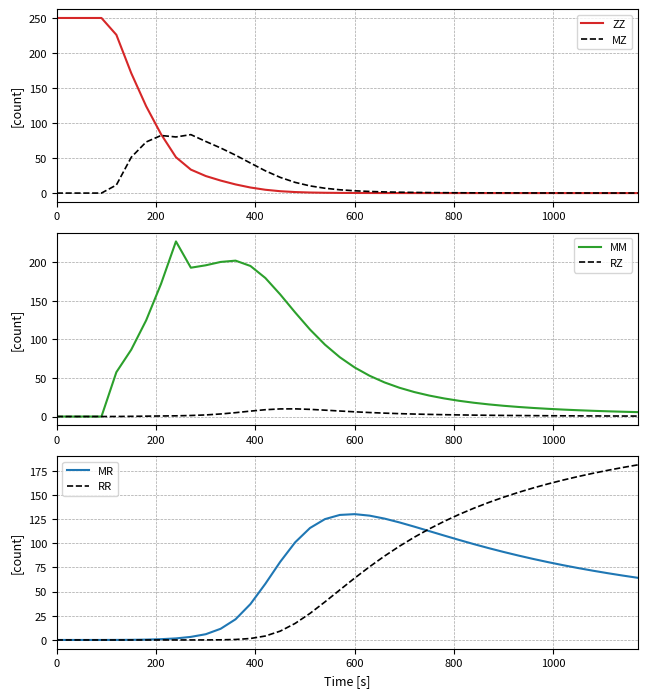

What is the difference between the maximum and minimum values in the MZ series?

83.5